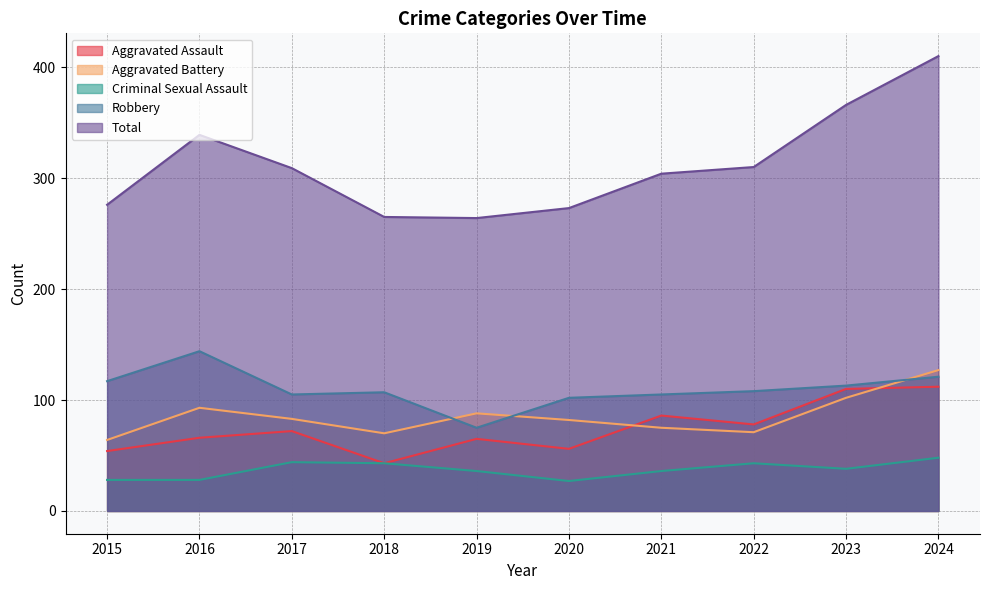

What is the greatest value displayed?

410